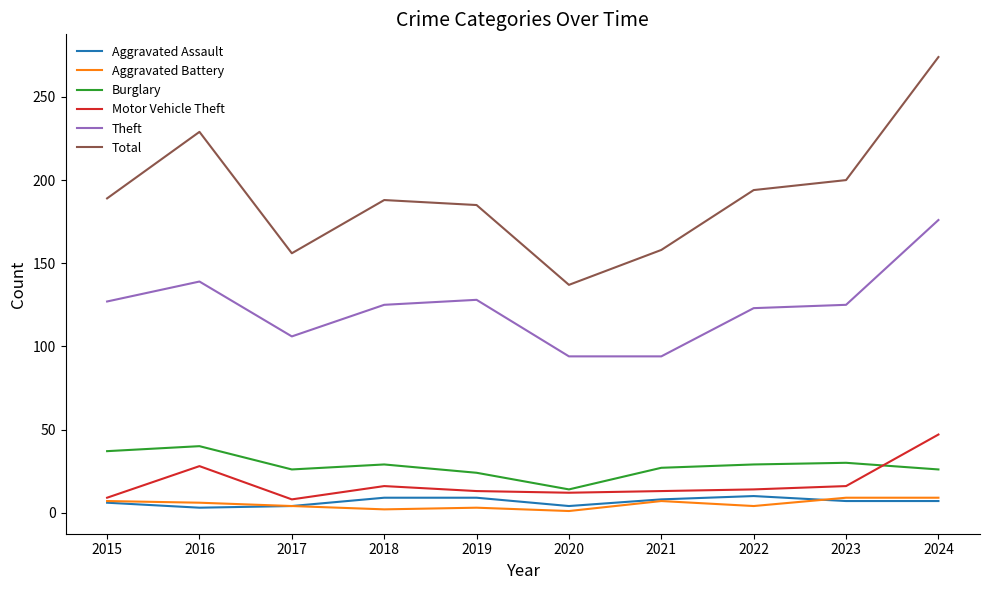

What is the sum of all Theft values?

1237